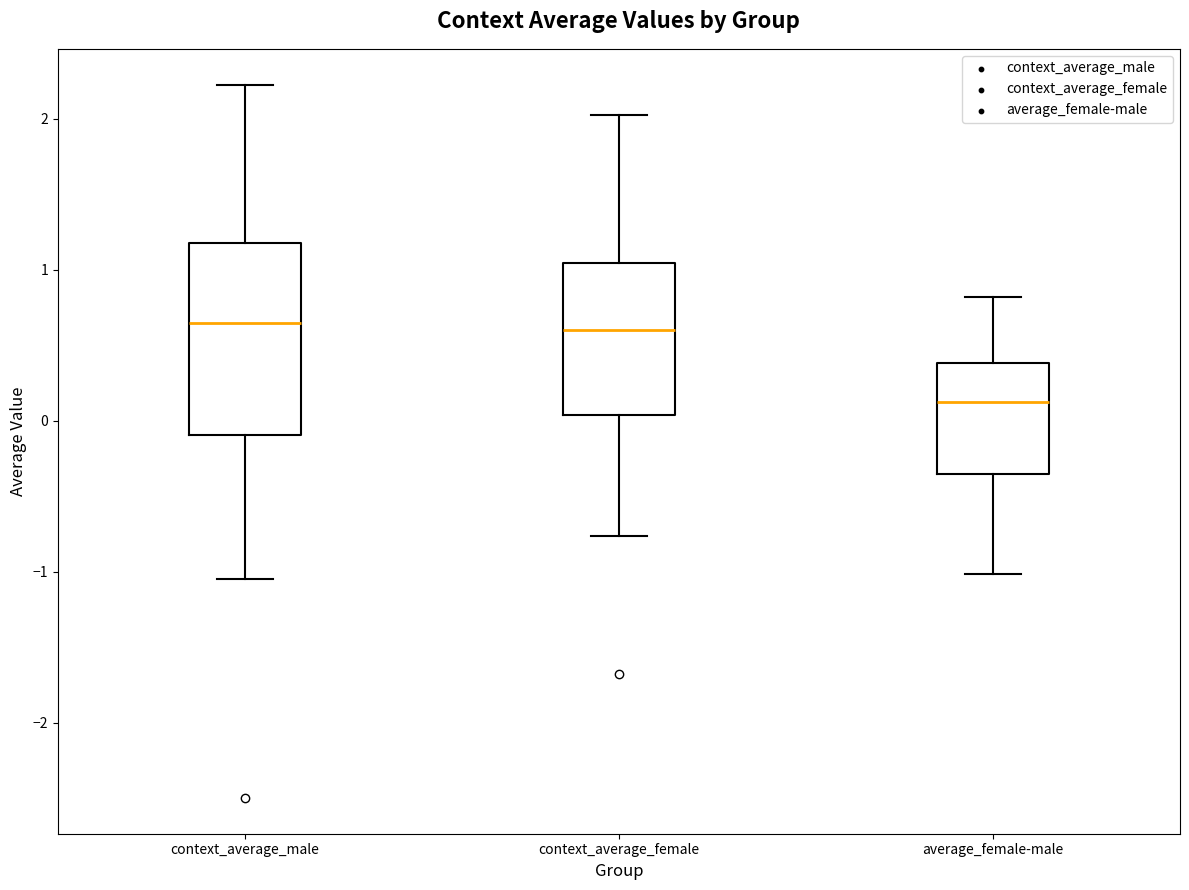

Which box's median line is the lowest?

average_female-male